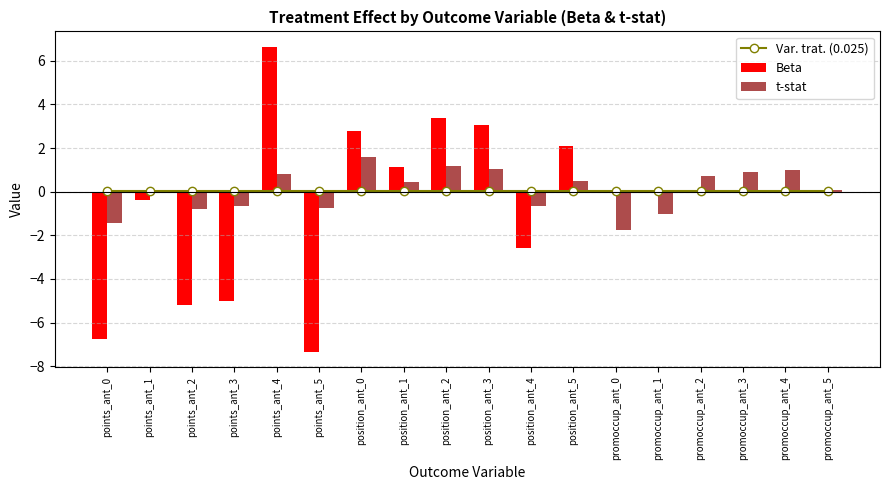

What is the label of the 6th bar from the left?

points_ant_5